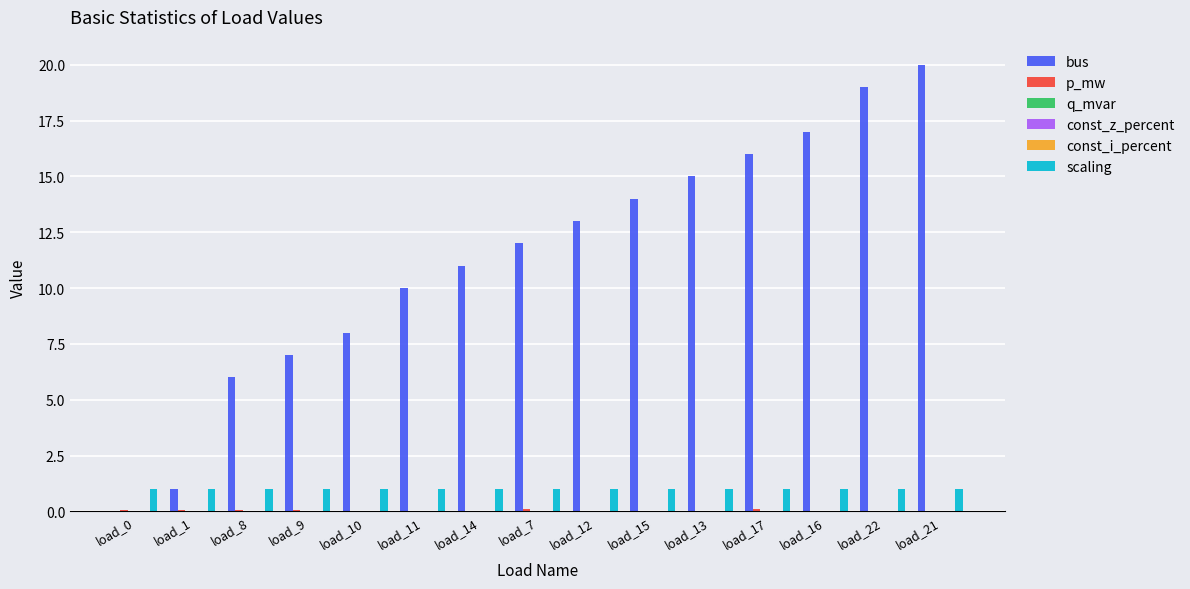

Reading left to right, what are all the values shown in this chart?

bus: 0.0	1.0	6.0	7.0	8.0	10.0	11.0	12.0	13.0	14.0	15.0	16.0	17.0	19.0	20.0
p_mw: 0.1	0.1	0.0	0.0	0.0	0.0	0.0	0.1	0.0	0.0	0.0	0.1	0.0	0.0	0.0
q_mvar: 0.0	0.0	0.0	0.0	0.0	0.0	0.0	0.0	0.0	0.0	0.0	0.0	0.0	0.0	0.0
const_z_percent: 0.0	0.0	0.0	0.0	0.0	0.0	0.0	0.0	0.0	0.0	0.0	0.0	0.0	0.0	0.0
const_i_percent: 0.0	0.0	0.0	0.0	0.0	0.0	0.0	0.0	0.0	0.0	0.0	0.0	0.0	0.0	0.0
scaling: 1.0	1.0	1.0	1.0	1.0	1.0	1.0	1.0	1.0	1.0	1.0	1.0	1.0	1.0	1.0